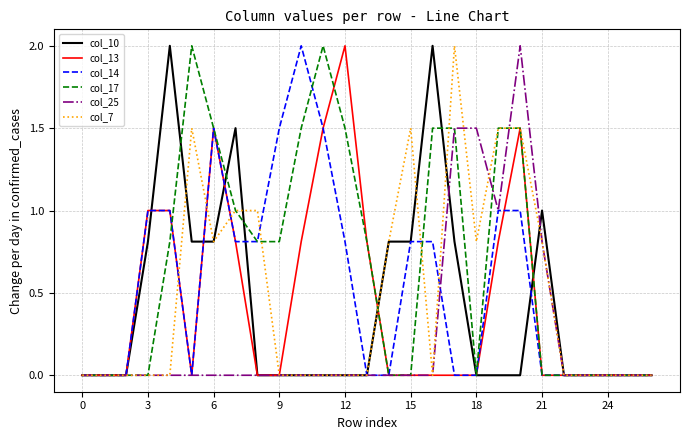

Which series has the largest total across all categories?

col_17